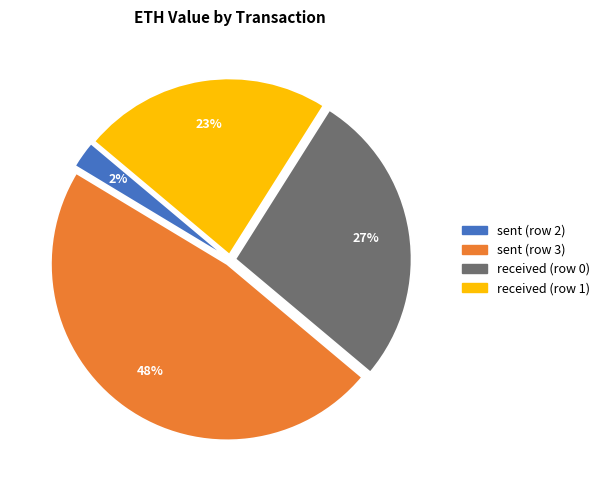

Between sent (row 3) and received (row 0), which is larger?

sent (row 3)